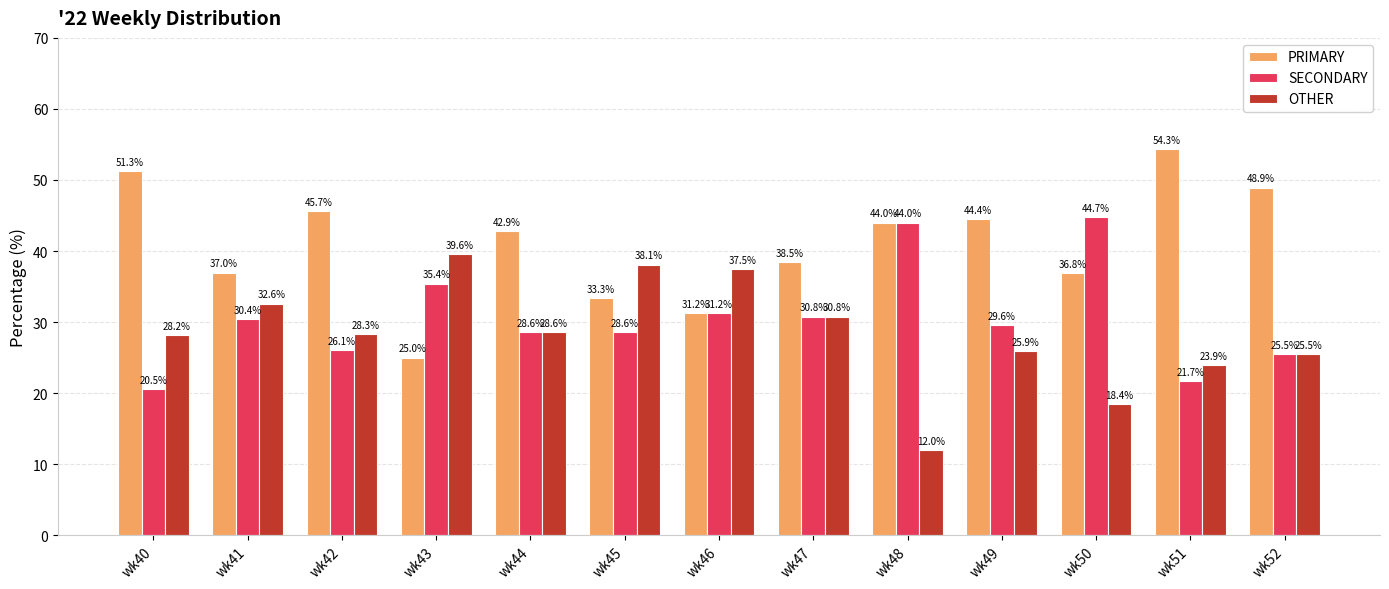

What is the average value of the PRIMARY series?

41.0